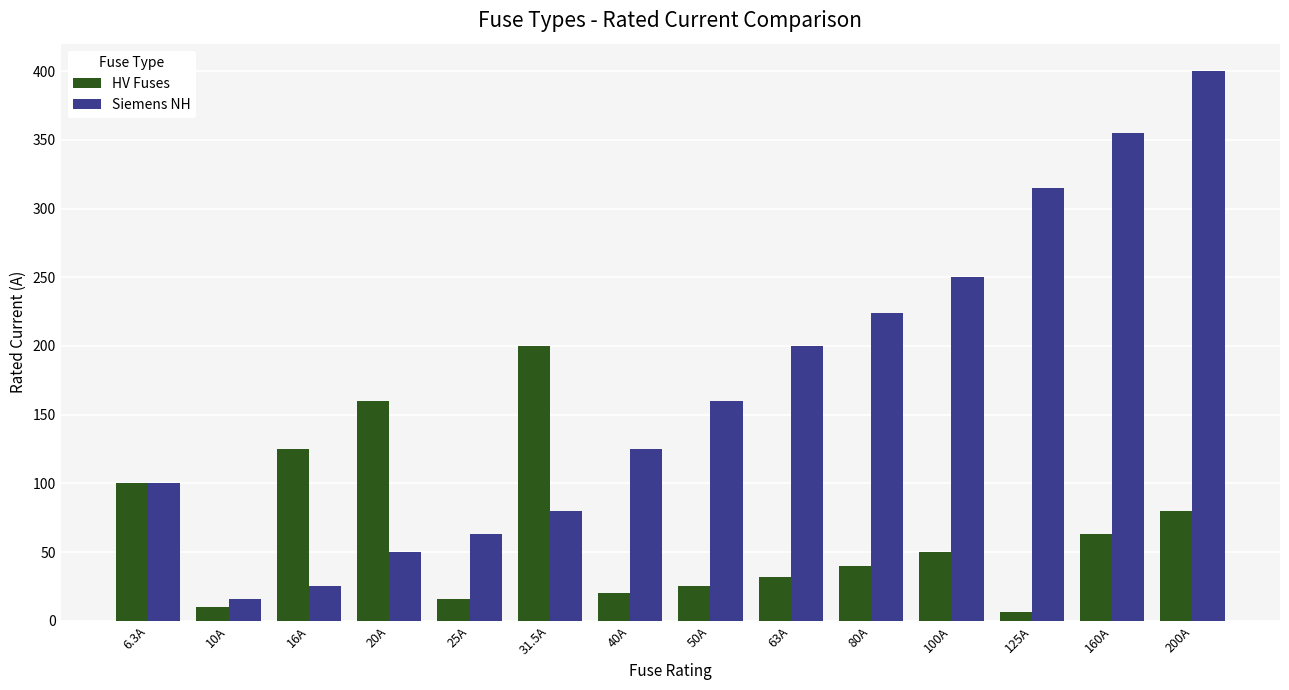

How many data points in HV Fuses are less than 50?

7